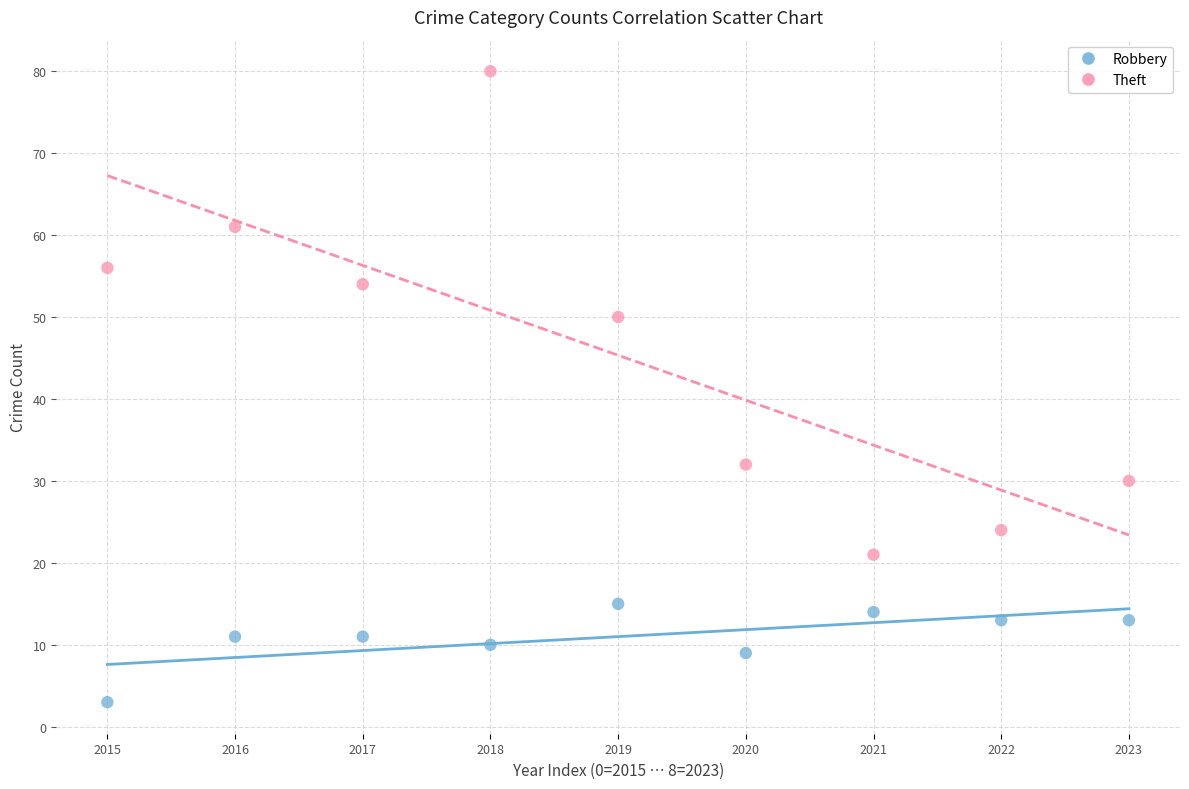

Which series has the largest Y range (max minus min)?

Theft